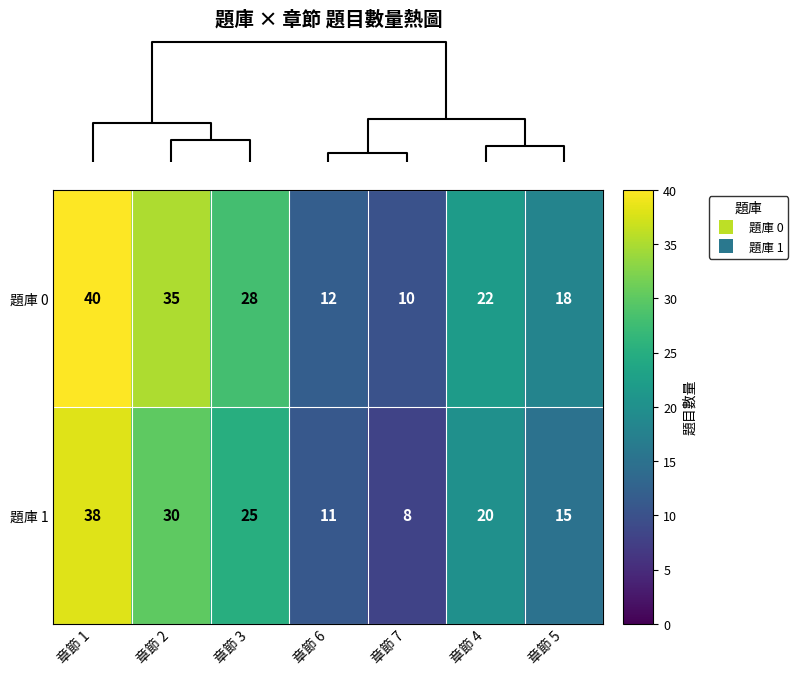

Between 章節 6 and 章節 4, which series saw the biggest shift?

題庫 0